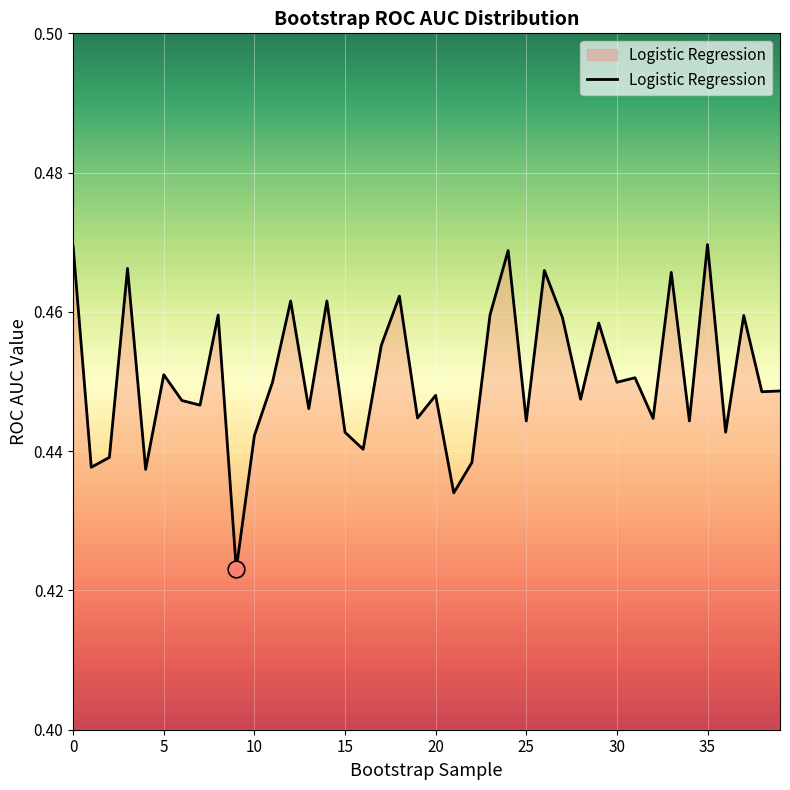

Which category has the highest value across all series?

35